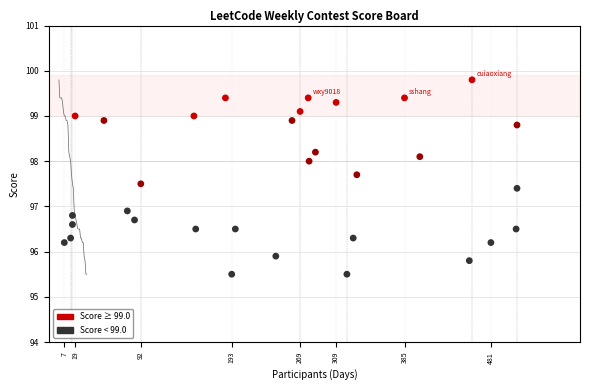

What is the range of X values (max minus min)?

503.0